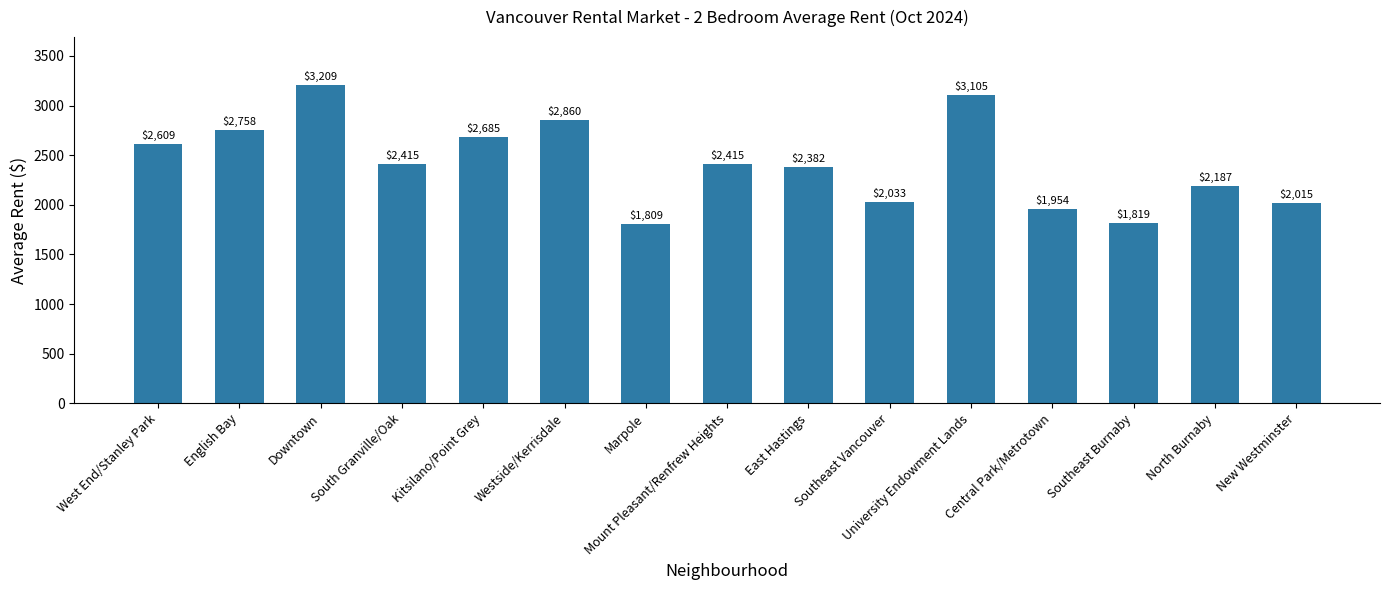

Approximately how many times larger is the value at North Burnaby compared to Downtown?

0.7